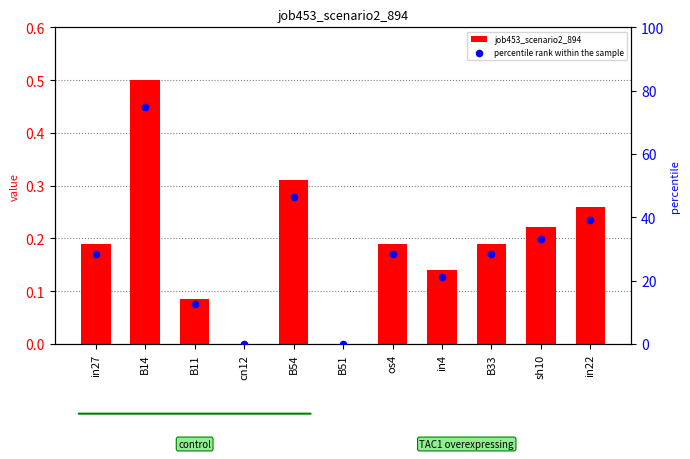

Which series contains the lowest Y value?

job453_scenario2_894